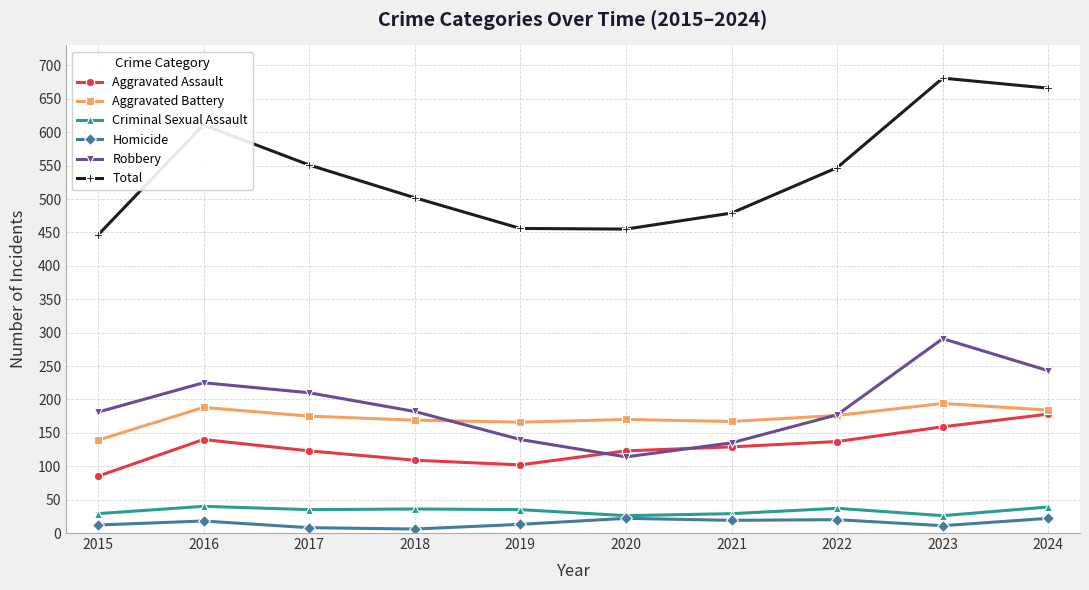

What is the spread (max minus min) of values at 2024?

644